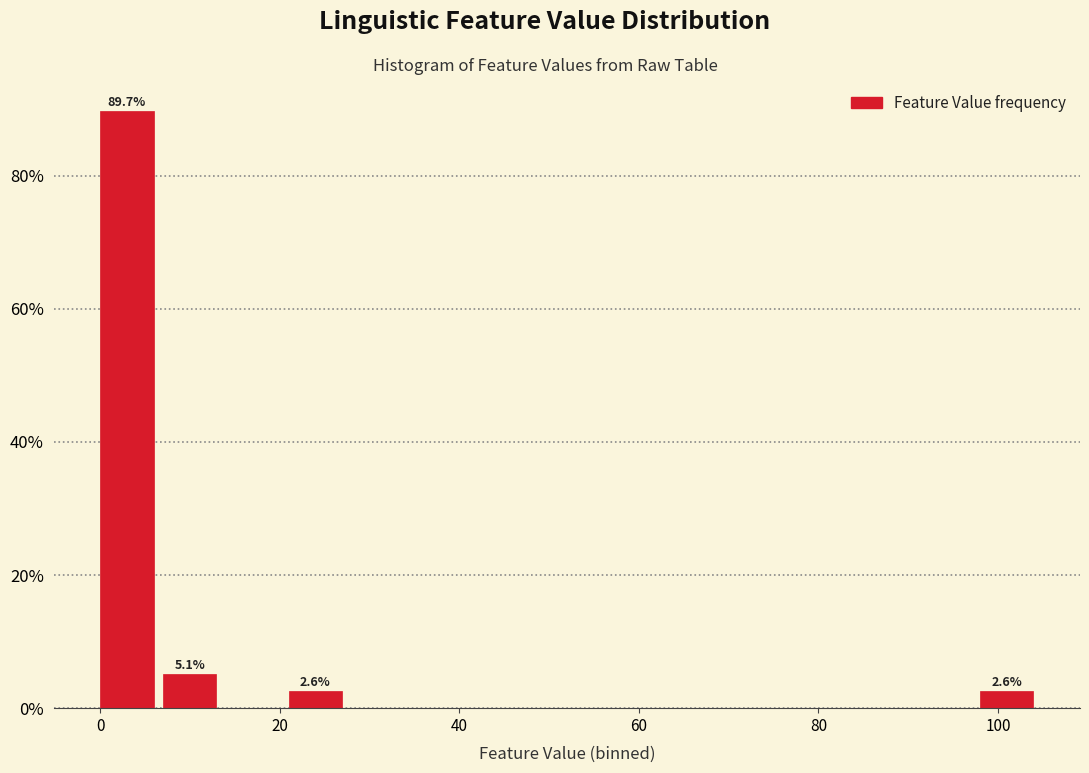

Around what value on the x-axis is the tallest bar? Give the approximate position of its centre, as read against the axis.

2